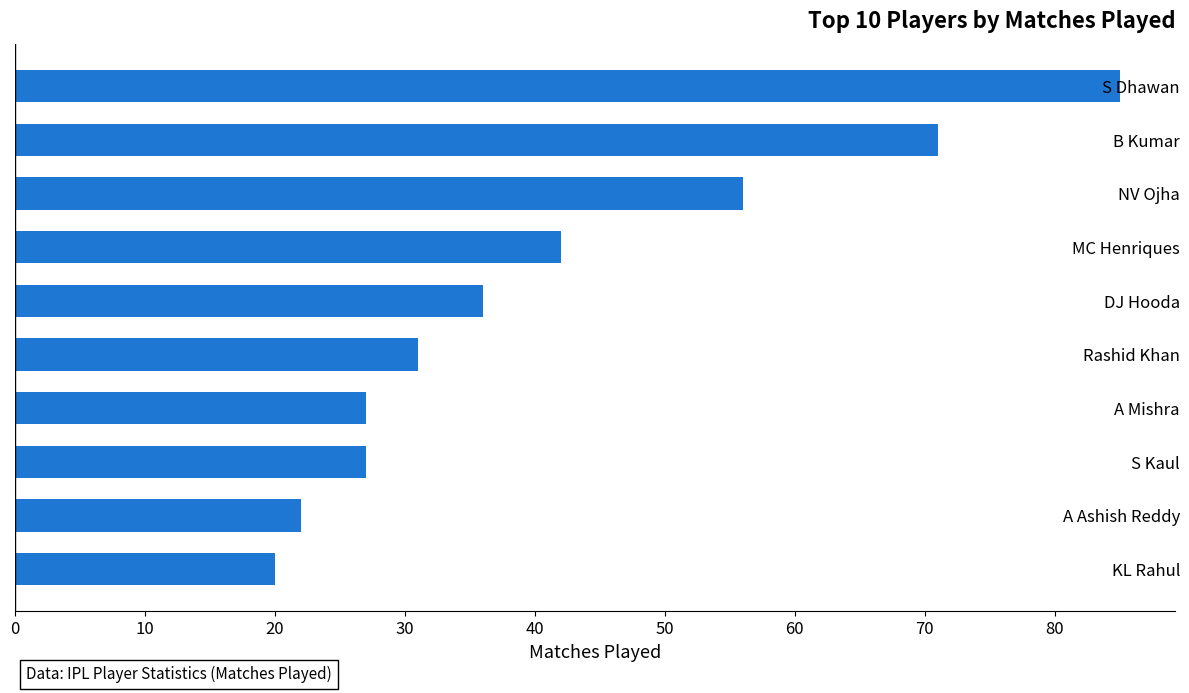

What is the difference between the maximum and minimum values?

65